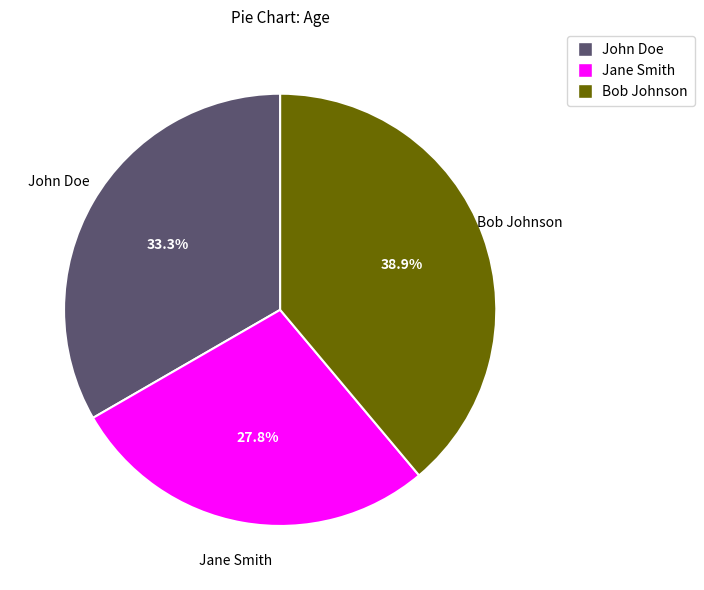

What portion of the pie excludes Bob Johnson?

61.1%